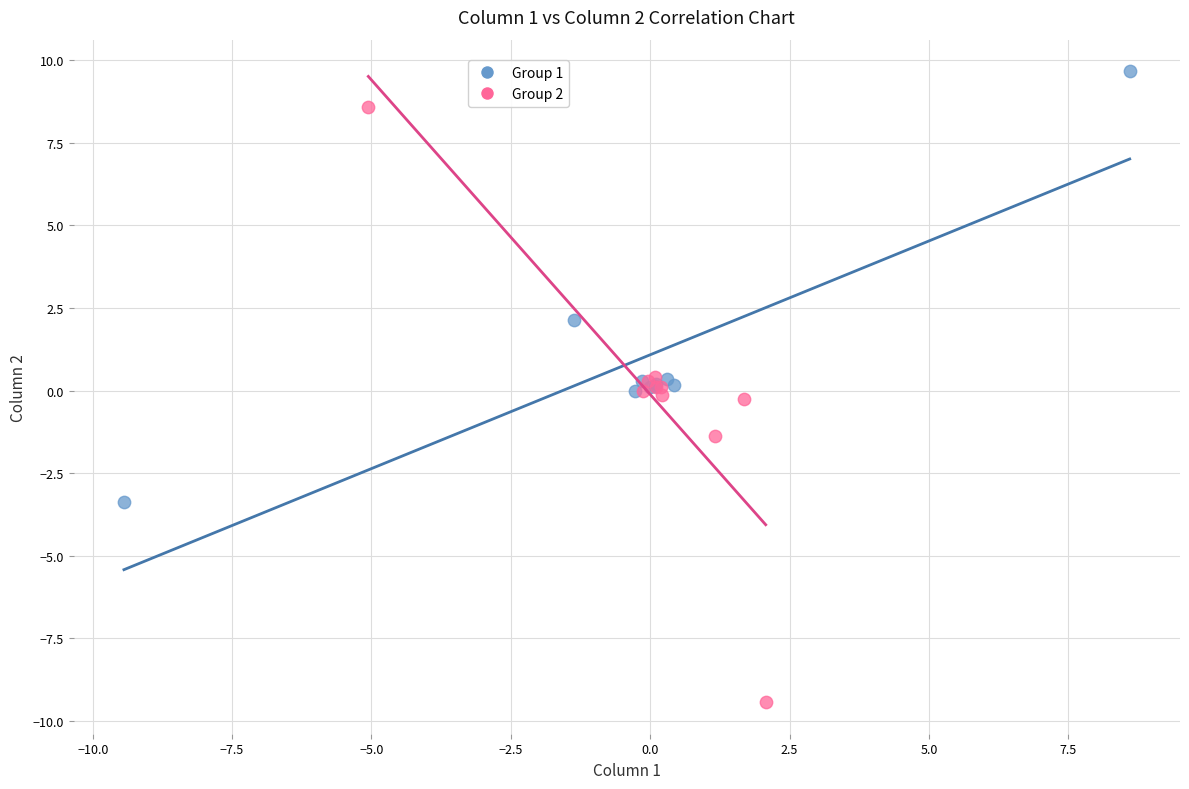

What are all the series names shown in the legend?

Group 1, Group 2